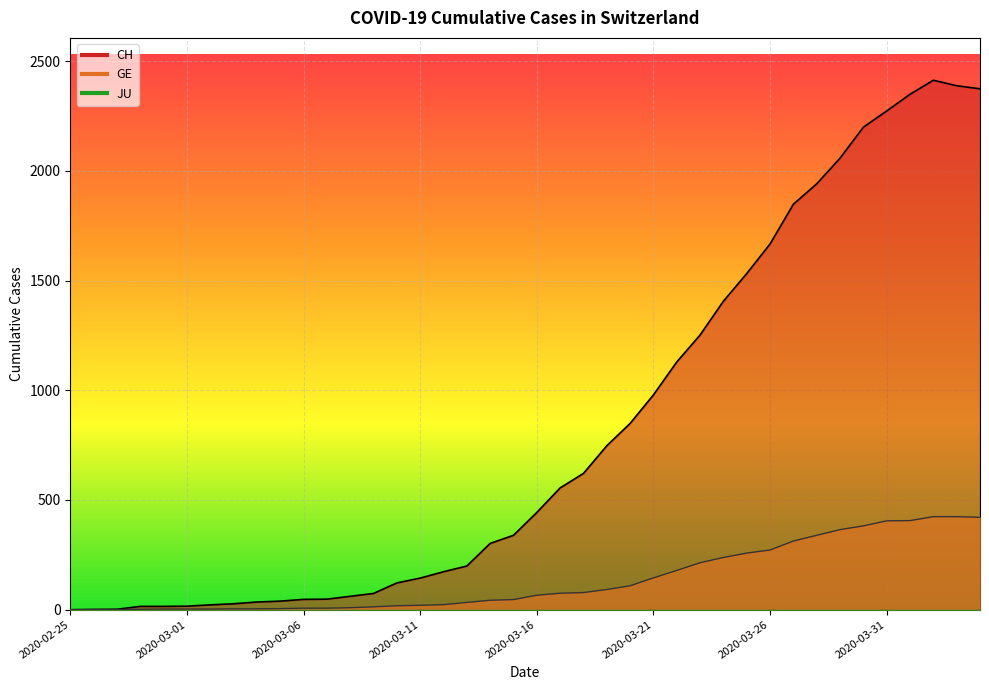

Which series has the largest range (max minus min)?

CH